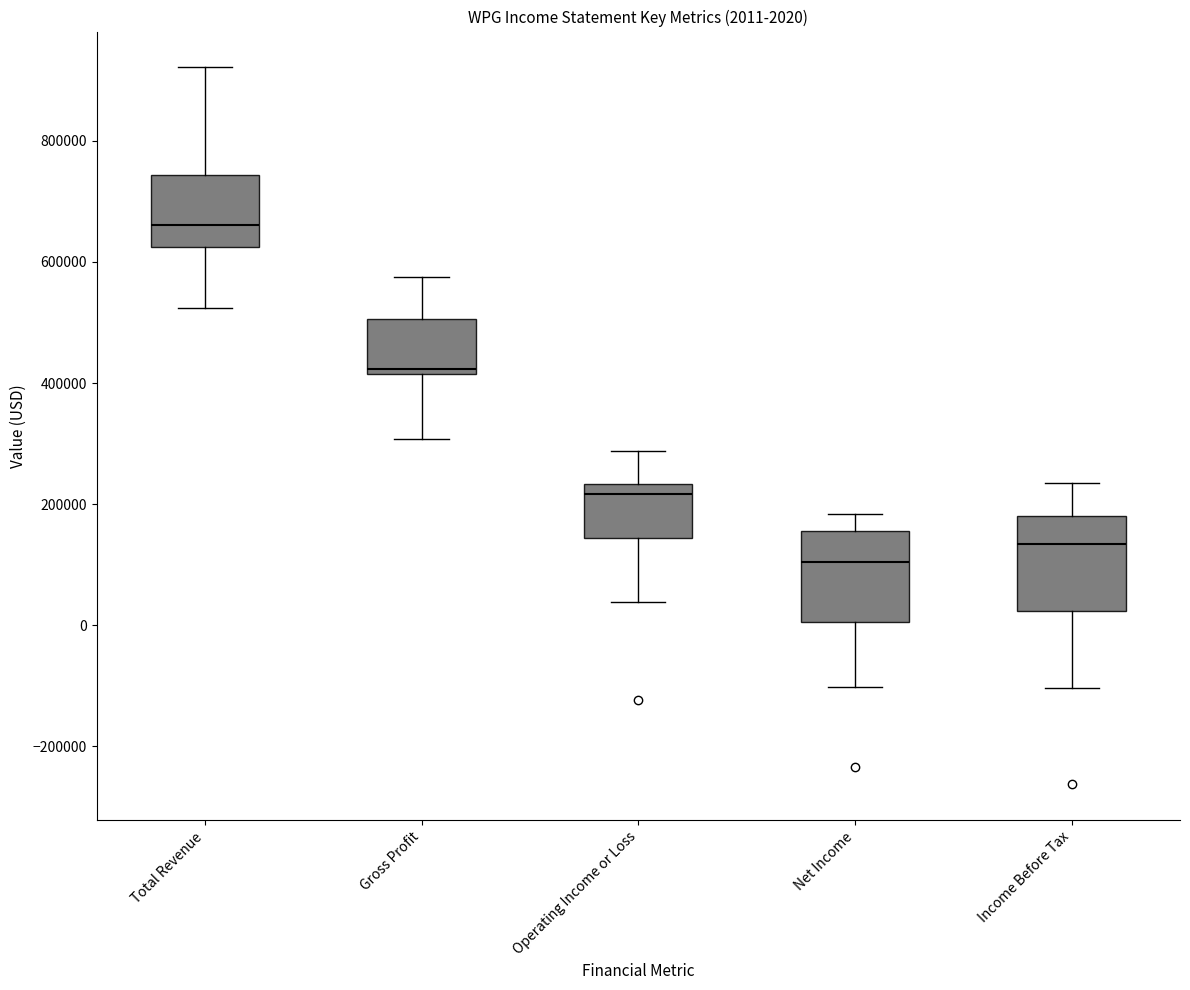

Which box has the highest median line?

Total Revenue